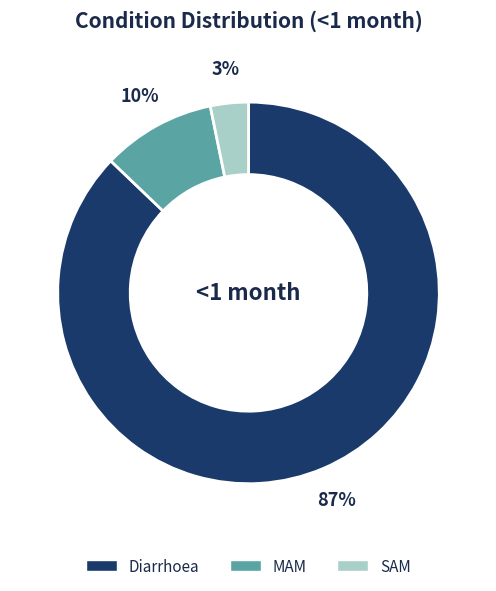

To the nearest percent, what is the average slice percentage?

33%